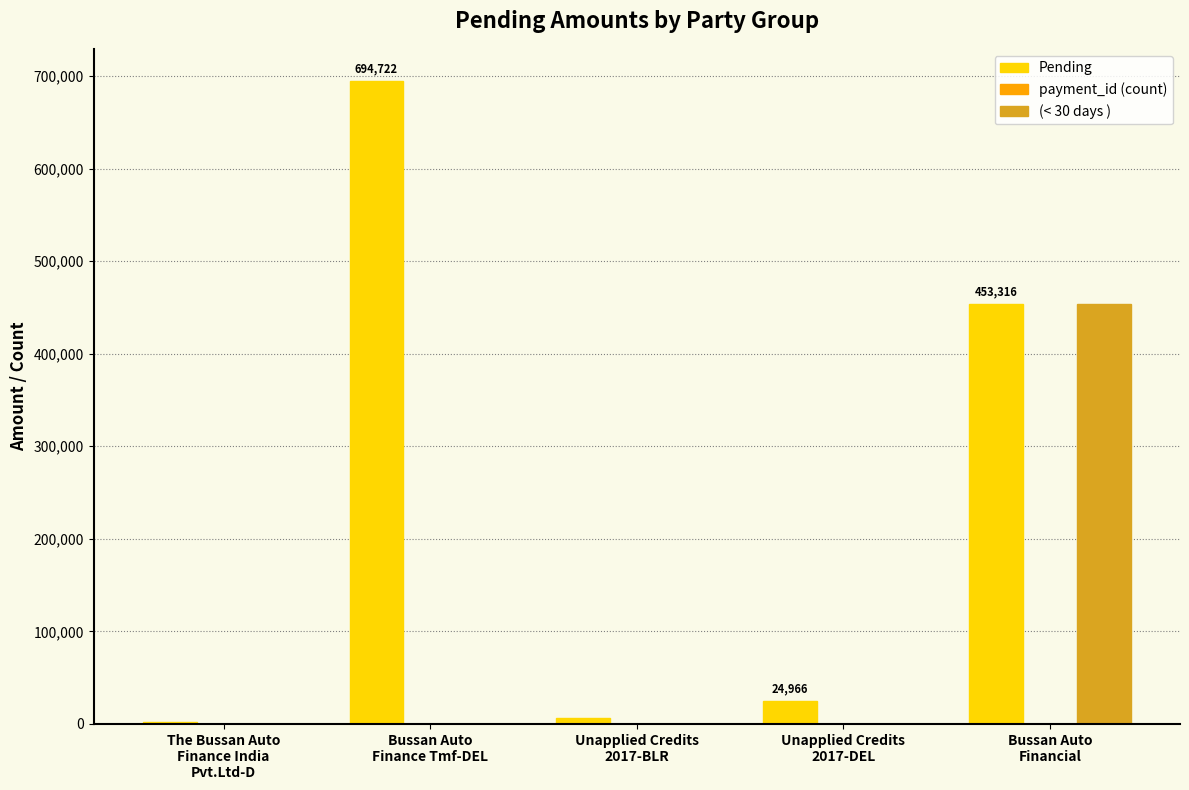

Which series has the largest total across all categories?

Pending